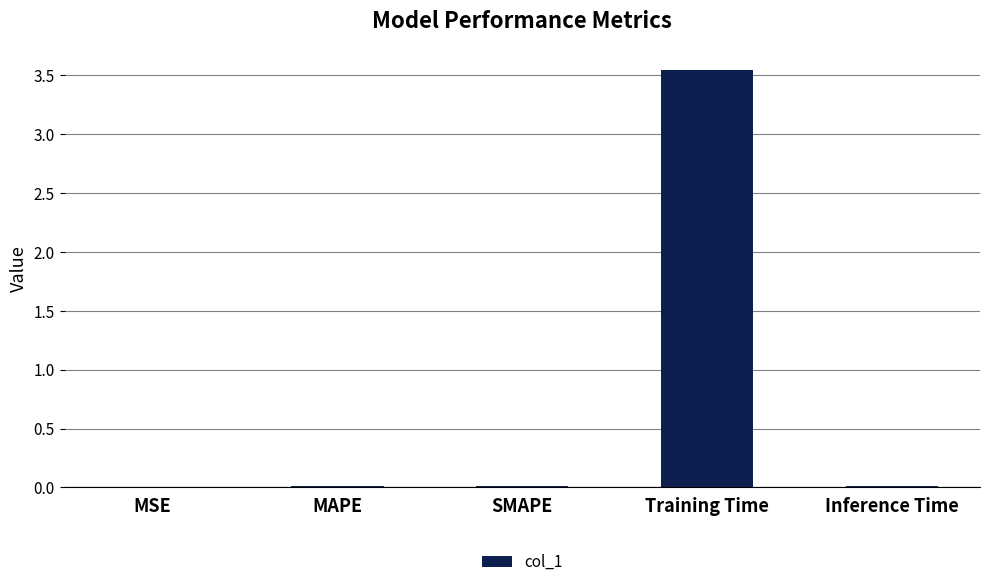

Is it true that the value at Inference Time is 0.0?

True